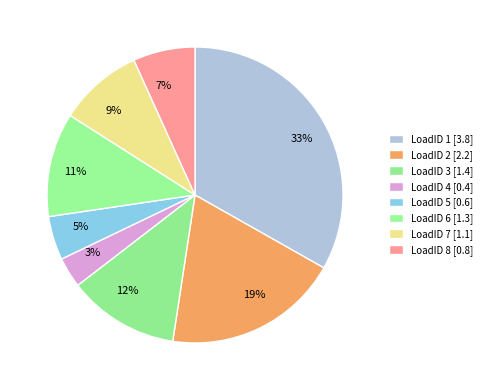

Rank the categories by value from highest to lowest.

LoadID 1, LoadID 2, LoadID 3, LoadID 6, LoadID 7, LoadID 8, LoadID 5, LoadID 4